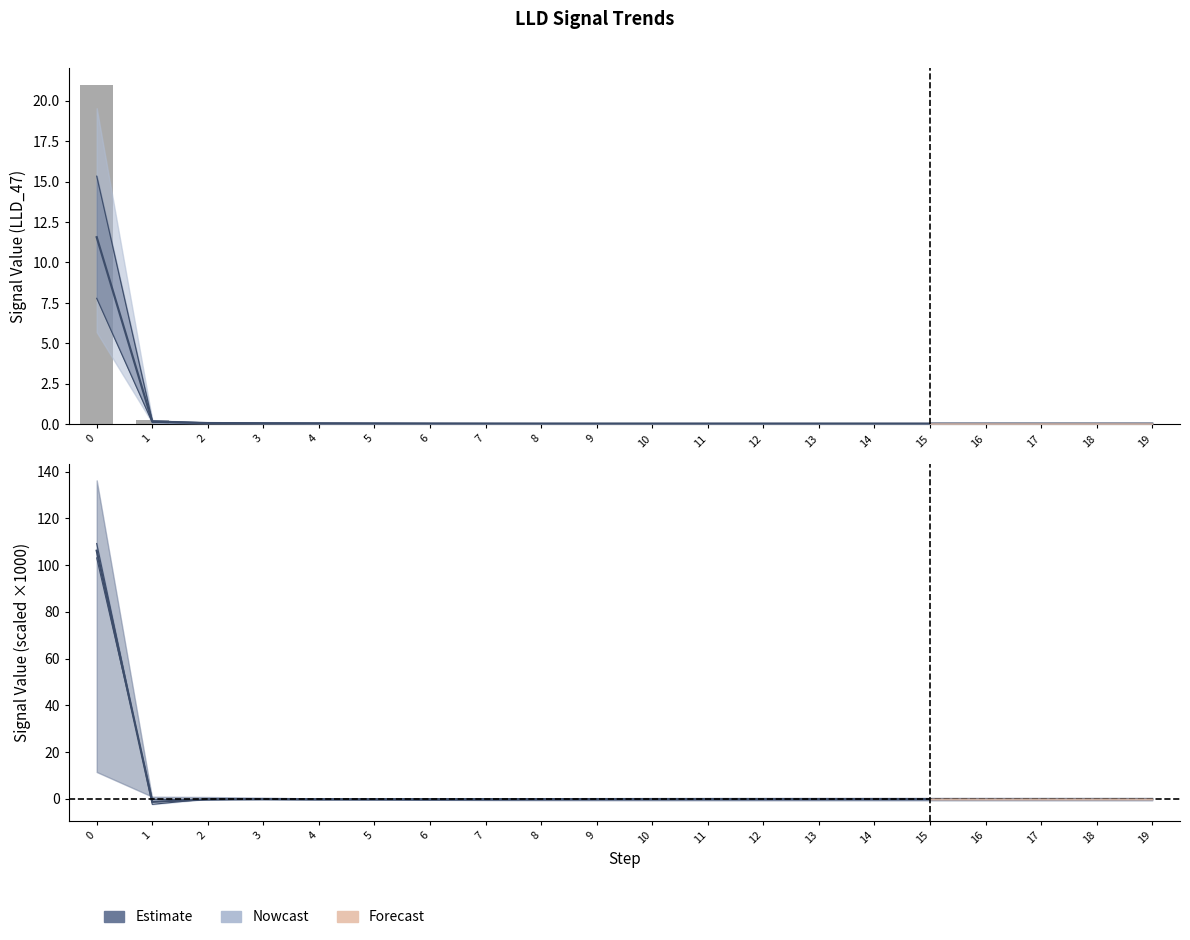

The Estimate series shows -0.1 at 16. True or false?

False